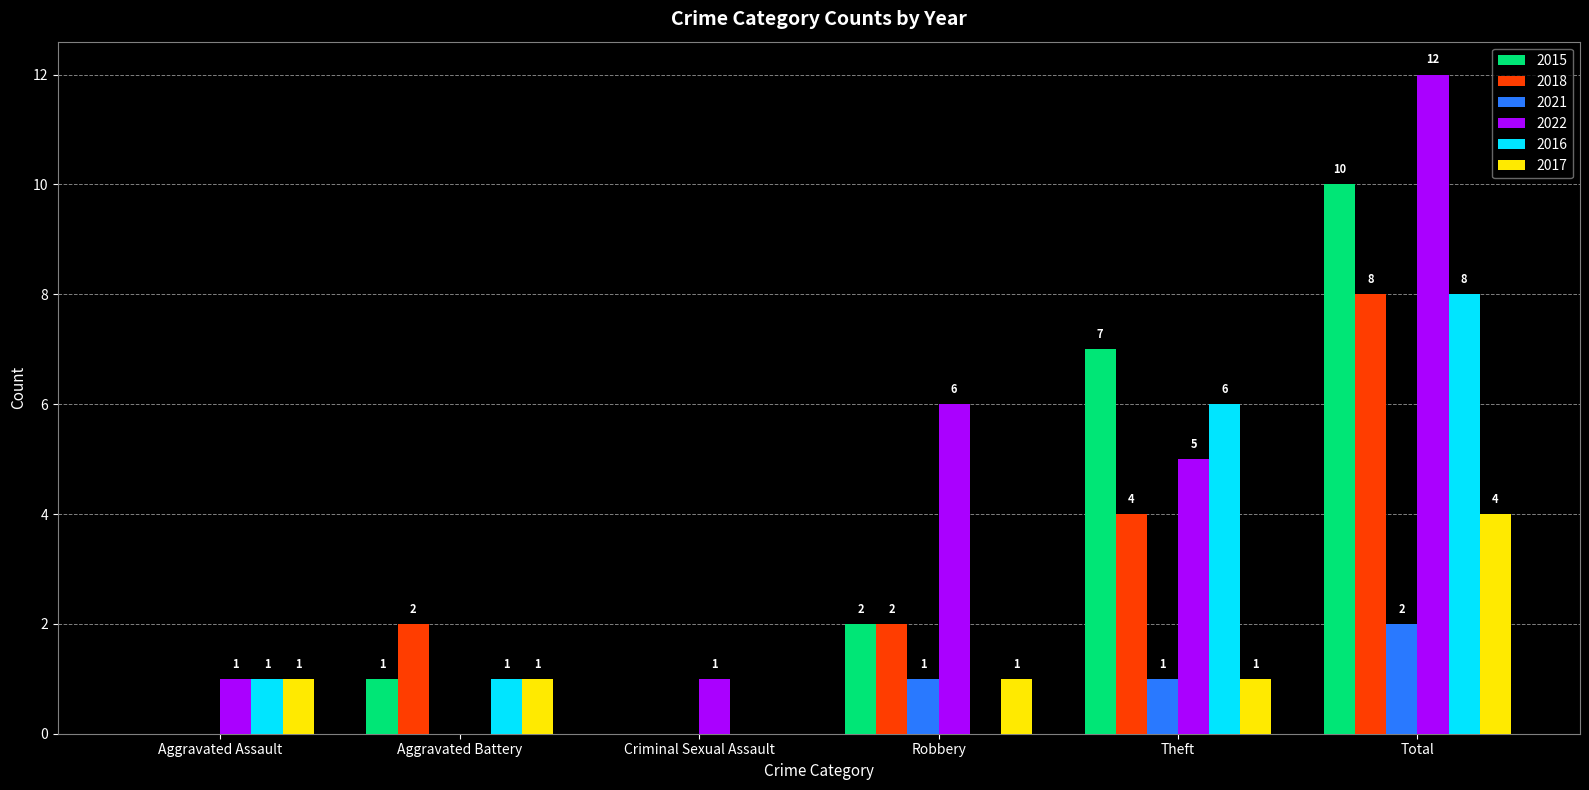

What is the sum of all 2018 values?

16